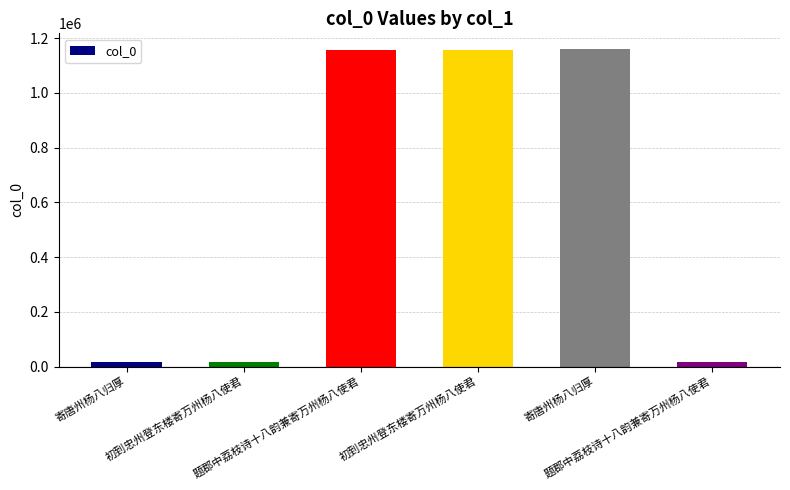

What is the label of the 5th bar from the right?

初到忠州登东楼寄万州杨八使君